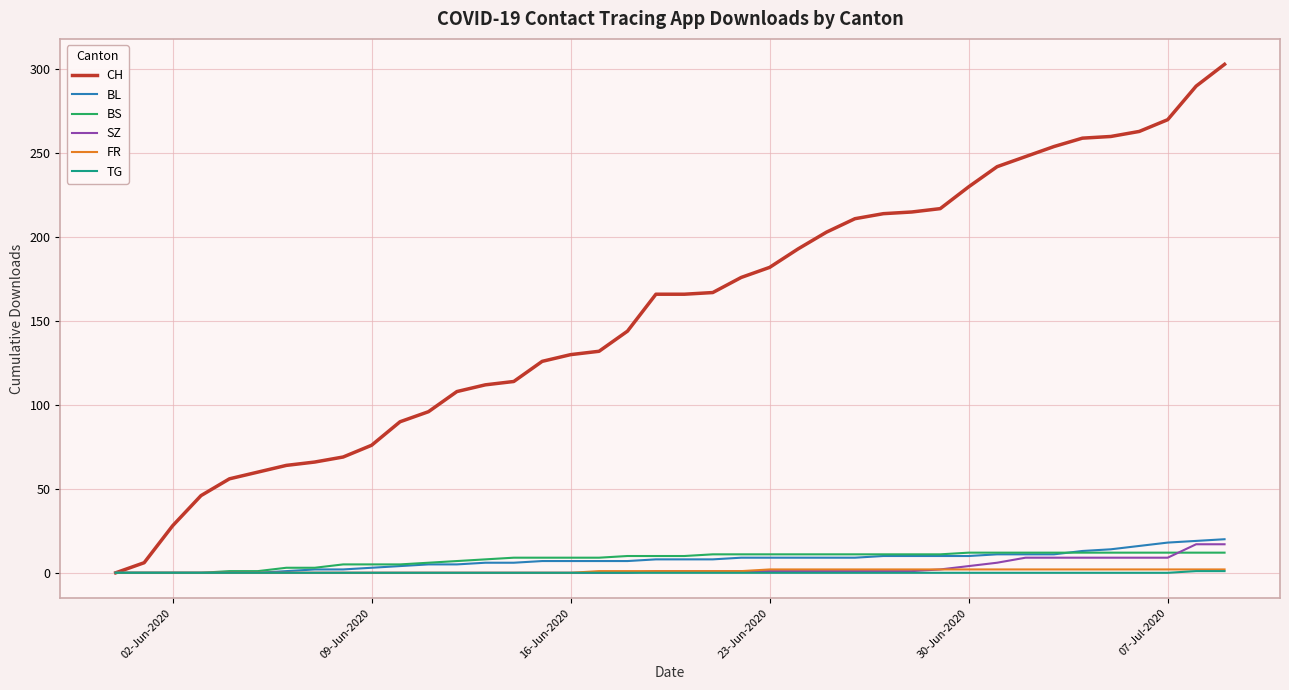

Which series has the widest spread of values?

CH